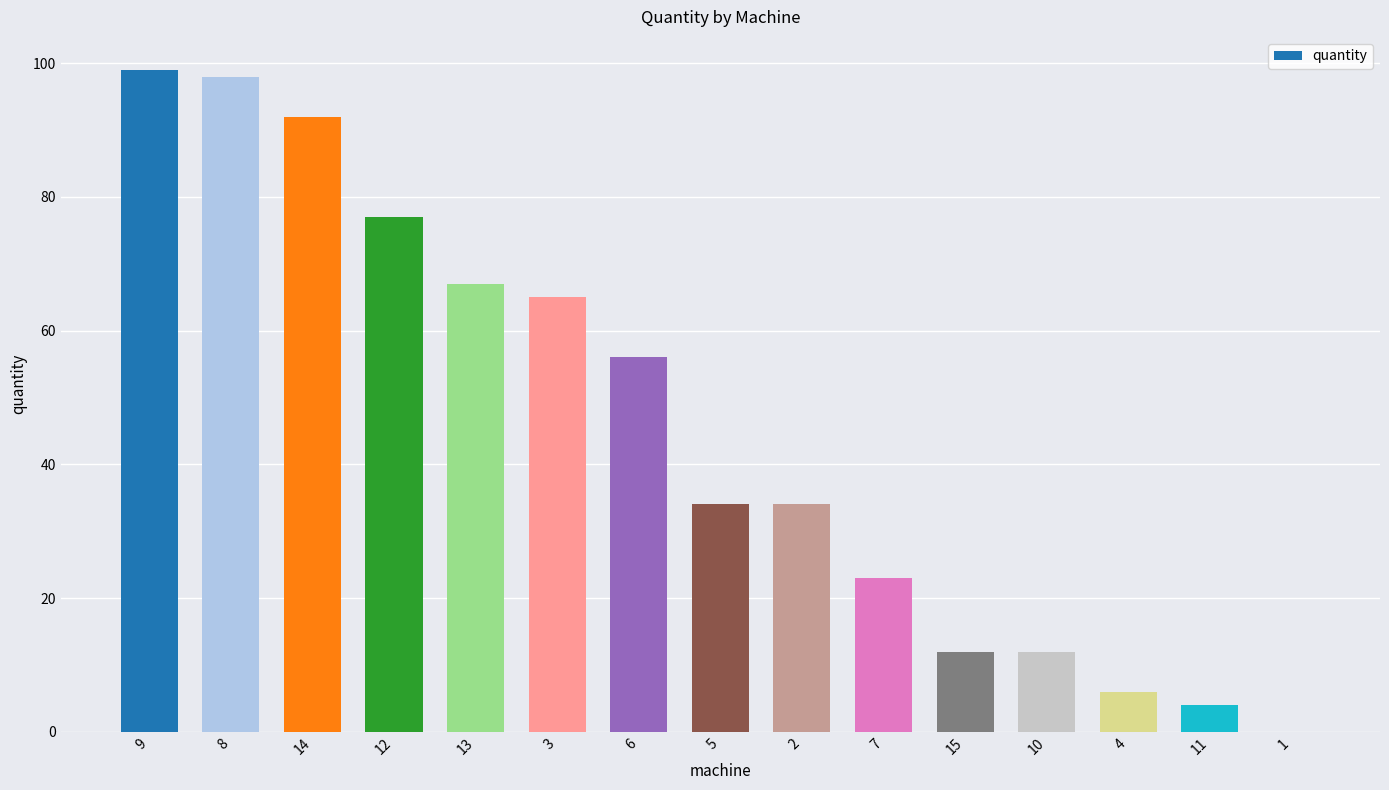

True or false: the data shows 12 at 10.

True